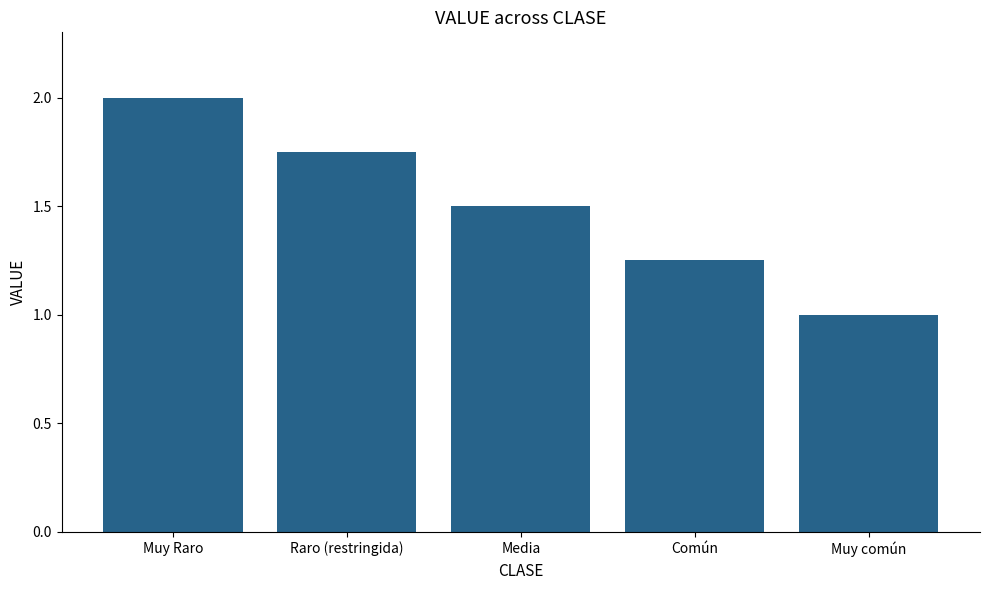

What is the average value?

1.5